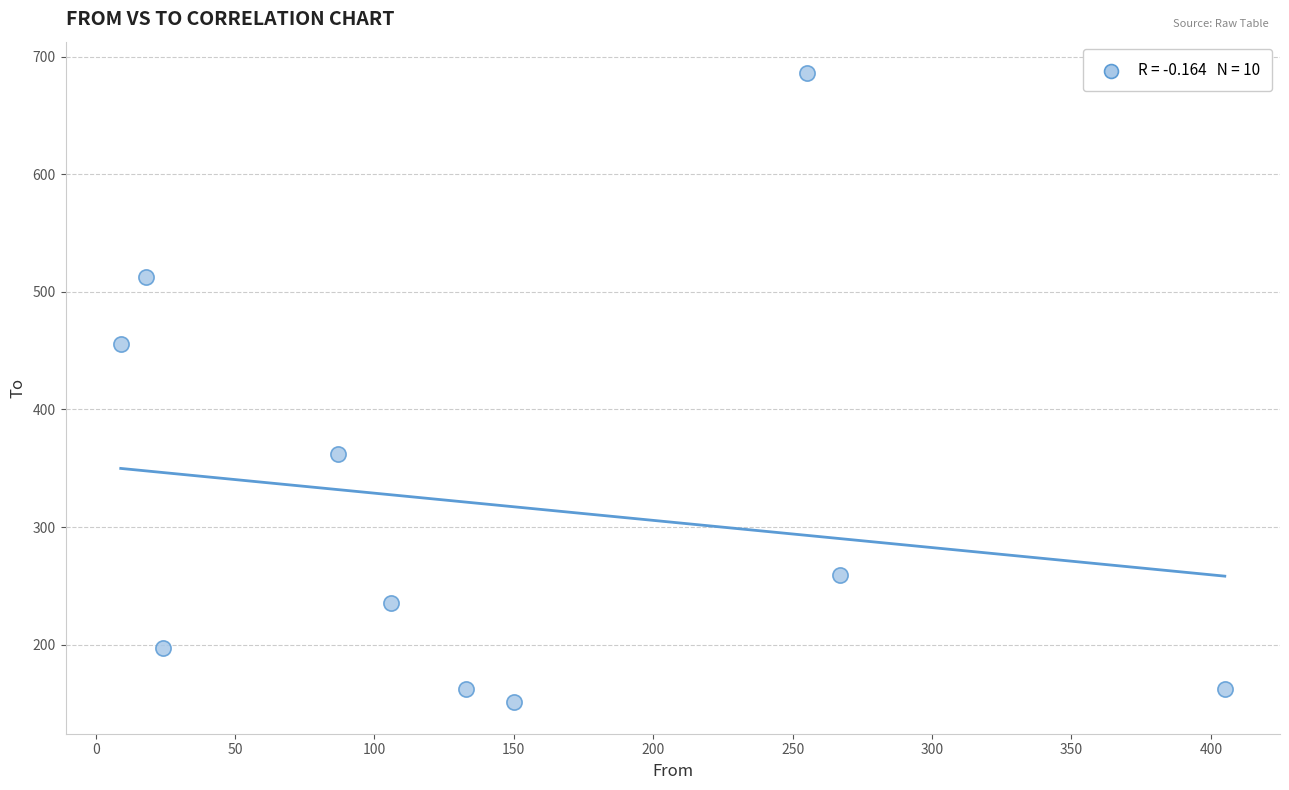

What Y value in the scatter plot is closest to 418?

456